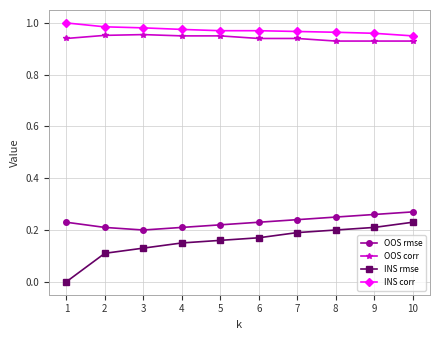

The value of OOS corr at 1 is 0.9. True or false?

True